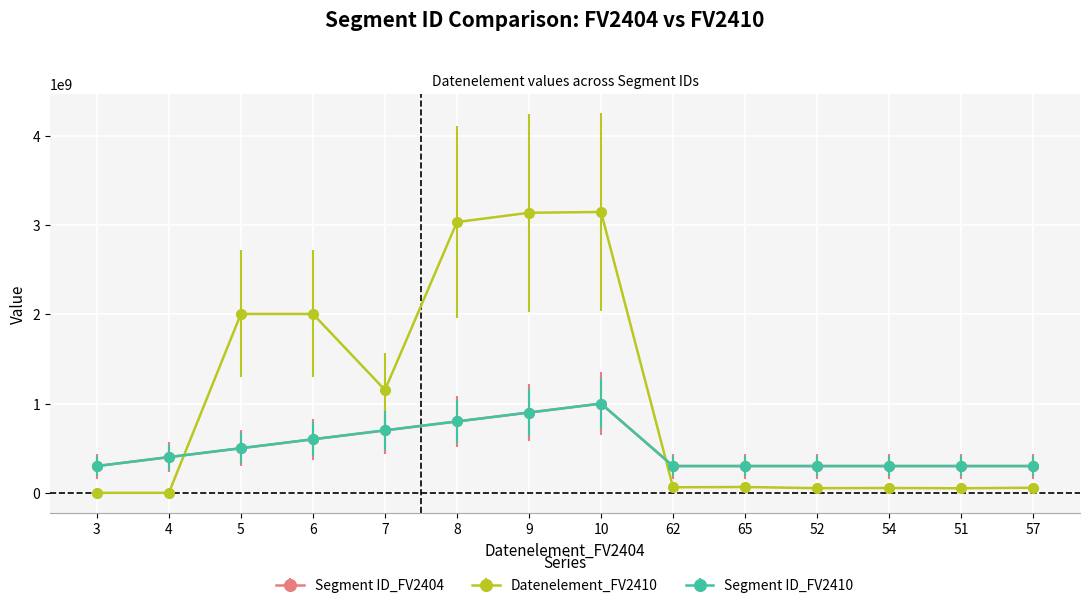

Does the chart have visible grid lines?

Yes